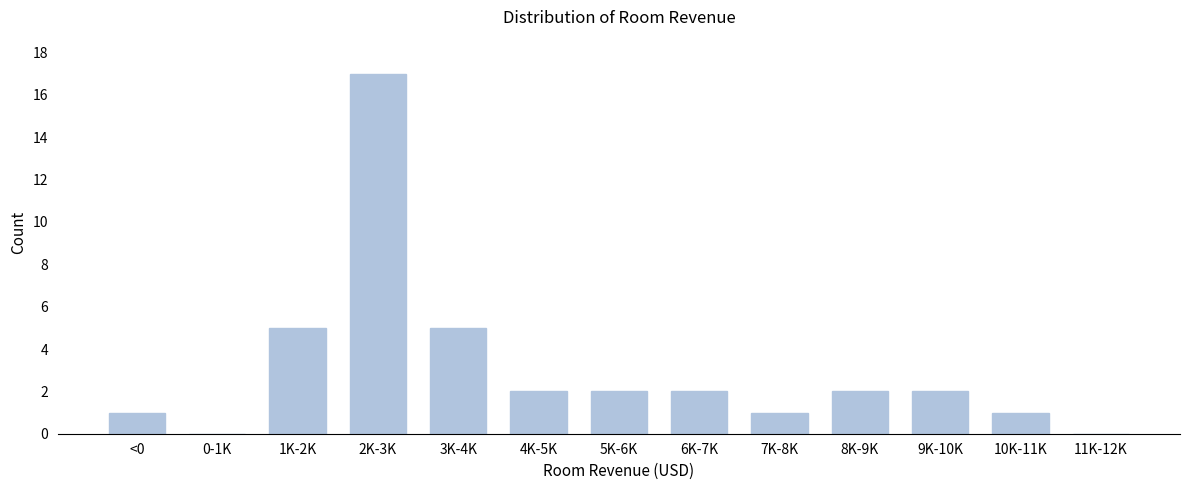

Reading left to right, list all the values displayed in this chart.

<0=1	0-1K=0	1K-2K=5	2K-3K=17	3K-4K=5	4K-5K=2	5K-6K=2	6K-7K=2	7K-8K=1	8K-9K=2	9K-10K=2	10K-11K=1	11K-12K=0